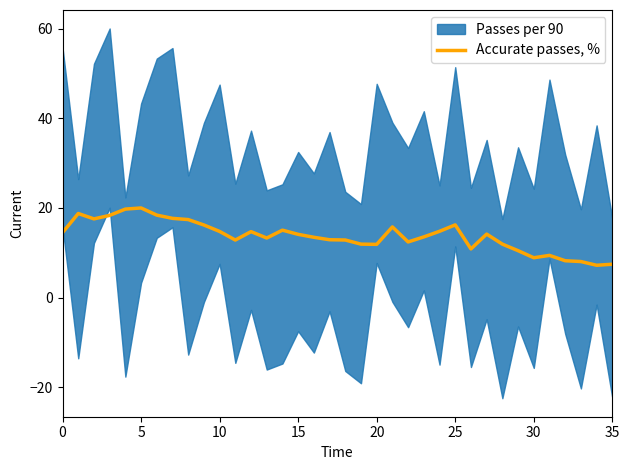

What is the sum of all values?

495.4